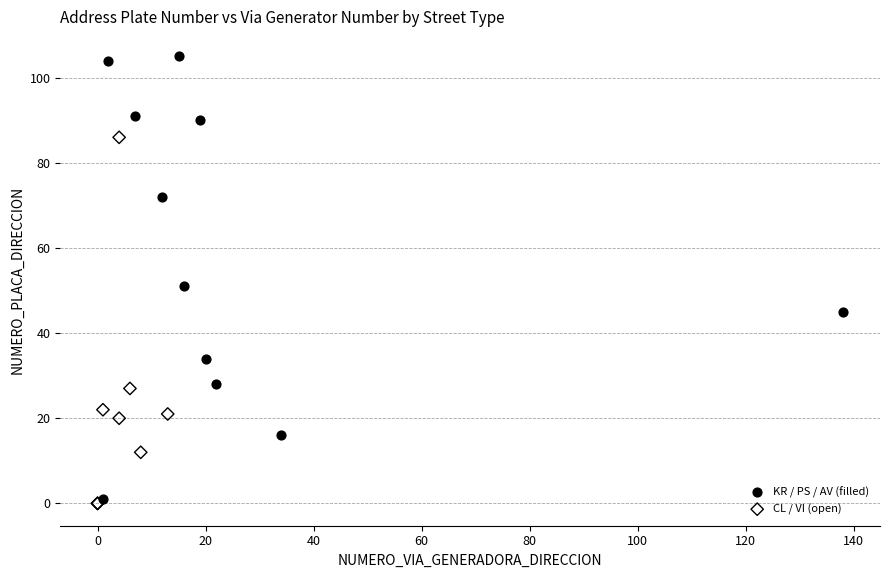

Which series has the largest Y range (max minus min)?

KR / PS / AV (filled)